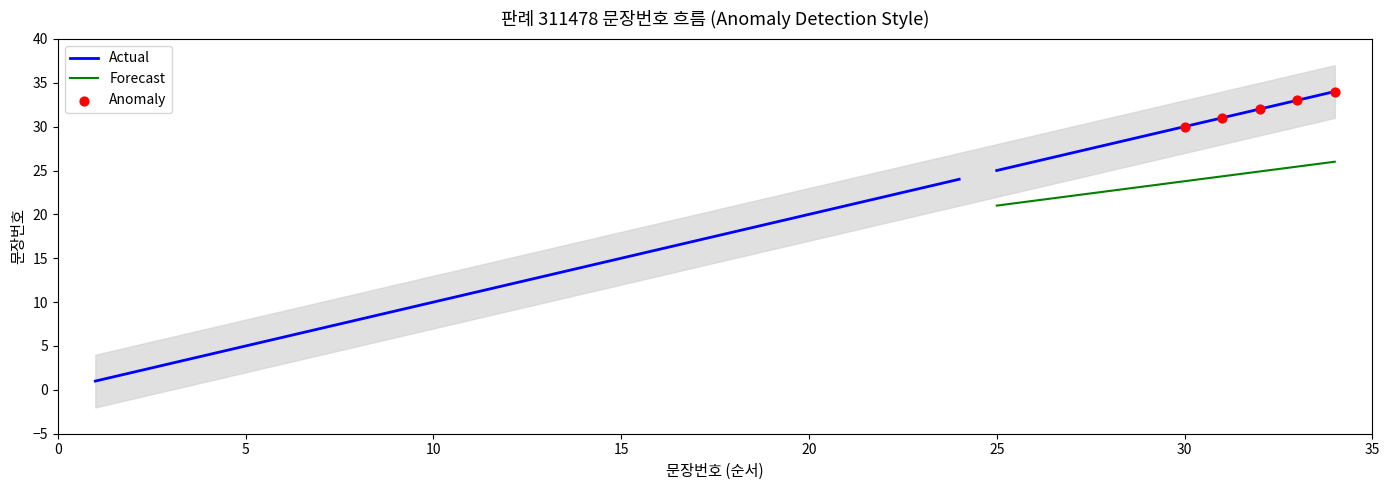

Approximately how many times larger is the value at 24 compared to 25?

1.0